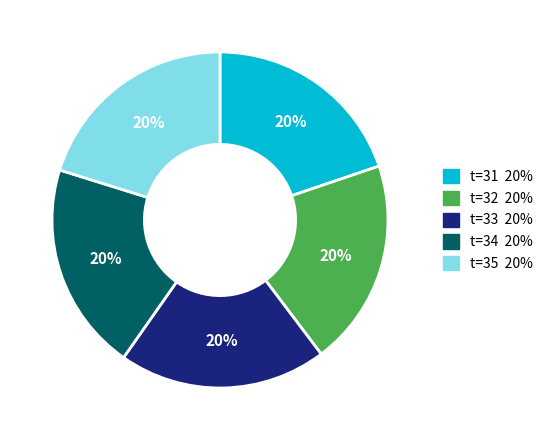

To the nearest percent, what is the average slice percentage?

20%